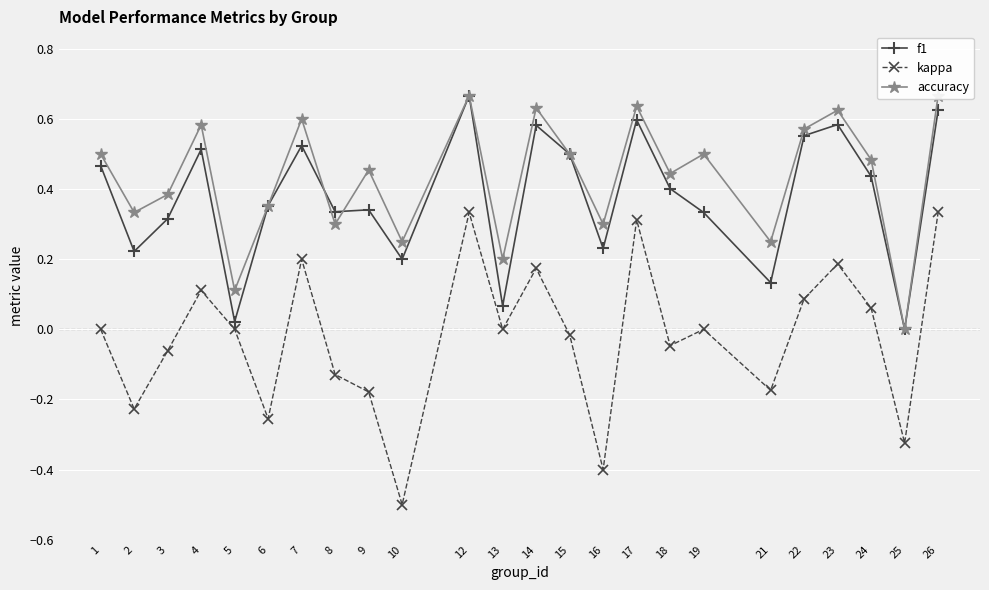

True or false: f1 and kappa cross at least once.

False